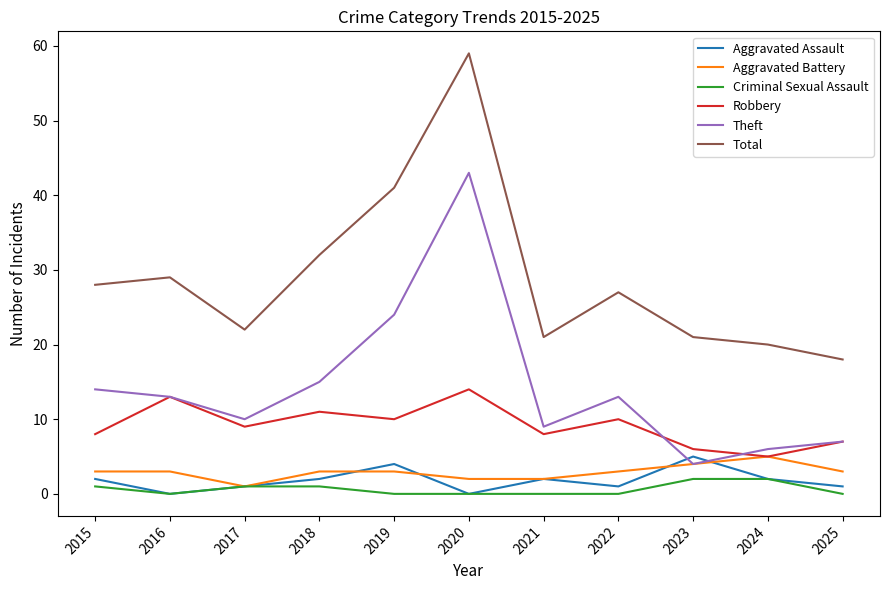

True or false: Total and Theft intersect in this chart.

False